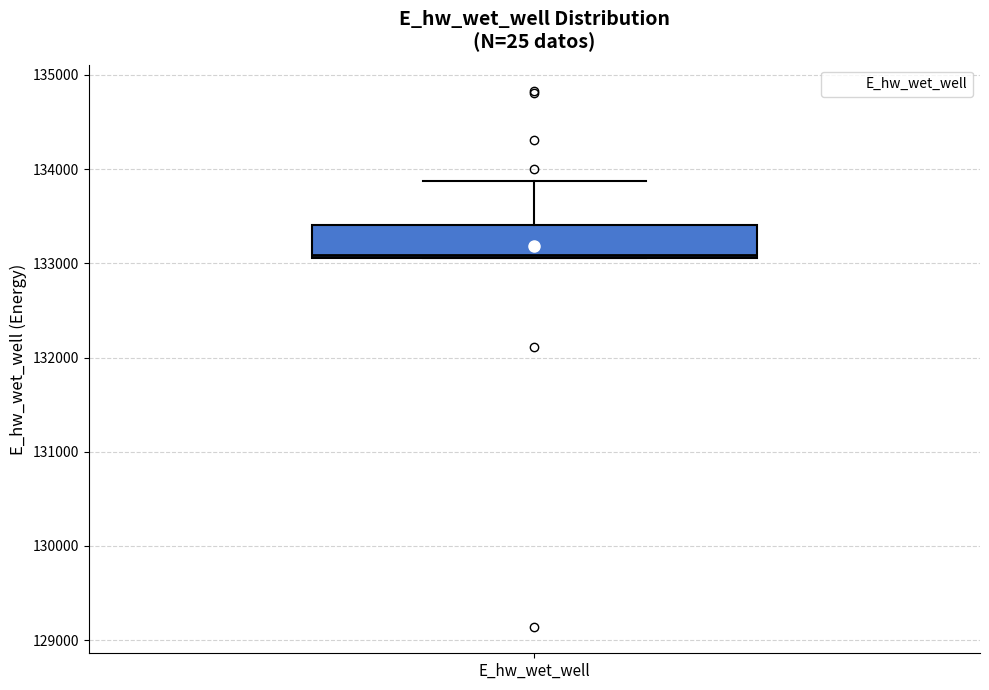

Transcribe this box plot: give where the median line is, the range the box spans, and where the two whiskers end, as read against the y-axis. The values are not printed on the chart, so give them approximately, as read against the axis.

median 133100 (just above the box's lower edge), box 133100 to 133400, whiskers 133100 to 133900